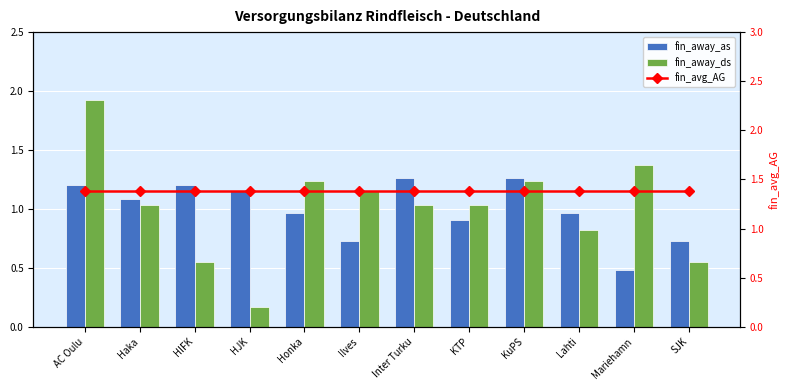

The value of fin_away_ds at KuPS is 1.2. True or false?

True